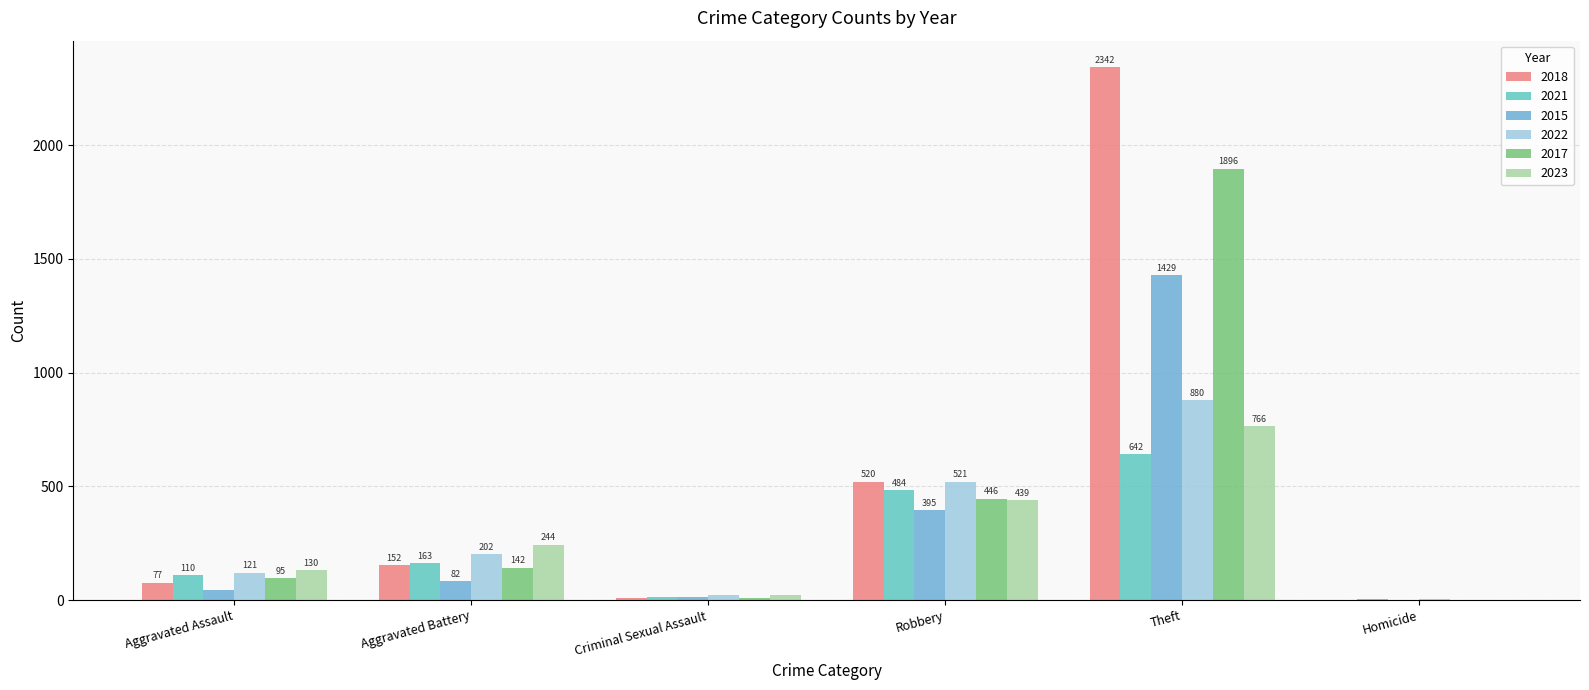

What is the lowest value of the 2018 series?

1